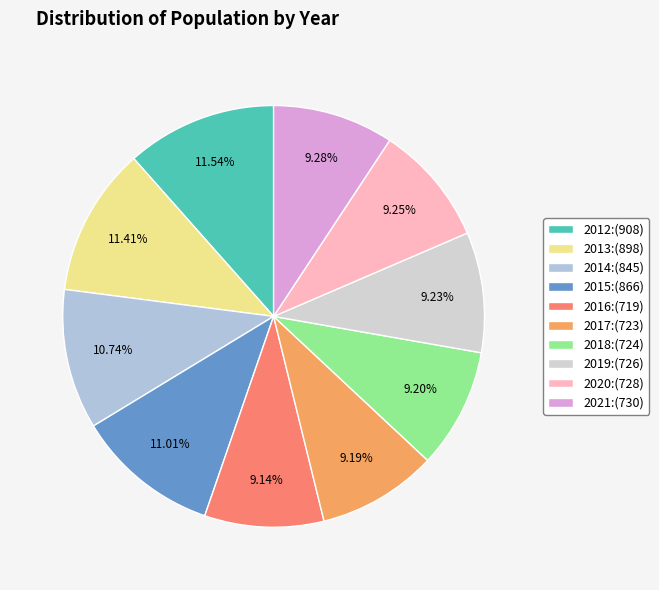

To the nearest percent, what is the difference between the 2017 and 2014 slice percentages?

2%